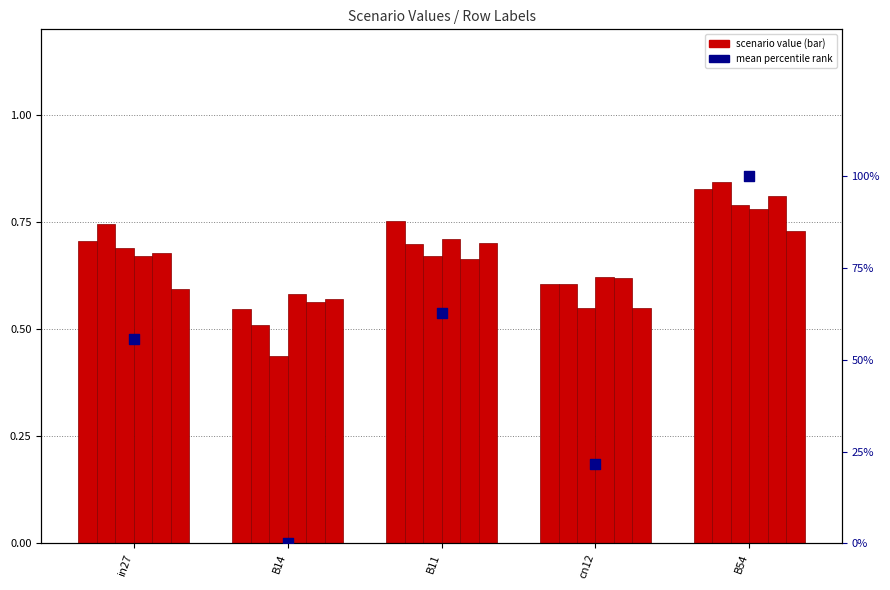

At which category is the sum across all series the highest?

B54